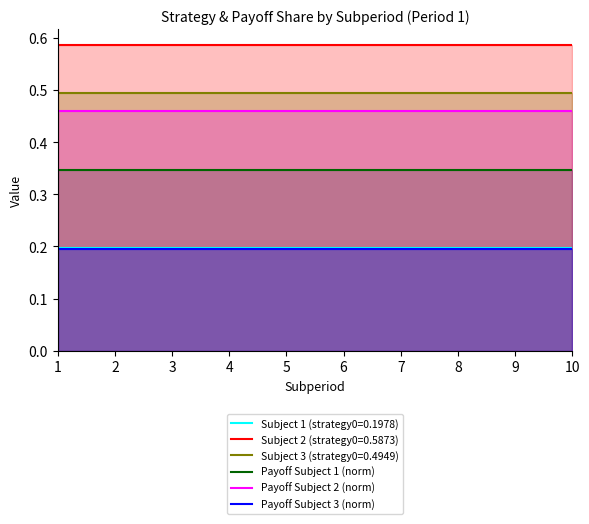

True or false: Payoff Subject 3 (norm) has a value of 0.3 at 4.

False